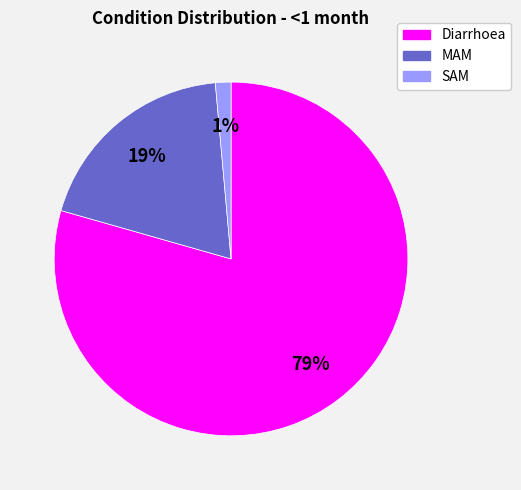

How many segments does this pie chart have?

3